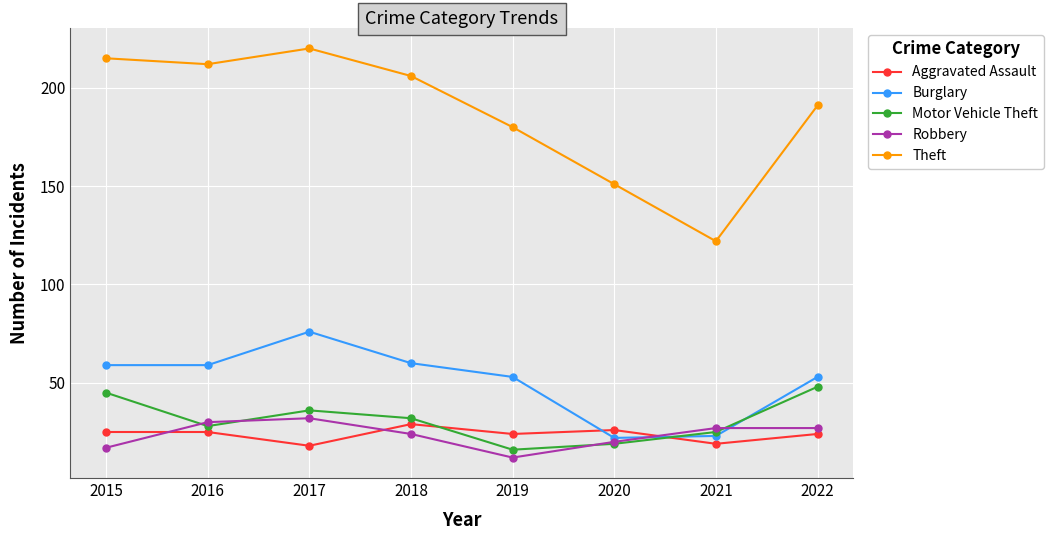

Rank the series at 2018 from lowest to highest value.

Robbery, Aggravated Assault, Motor Vehicle Theft, Burglary, Theft